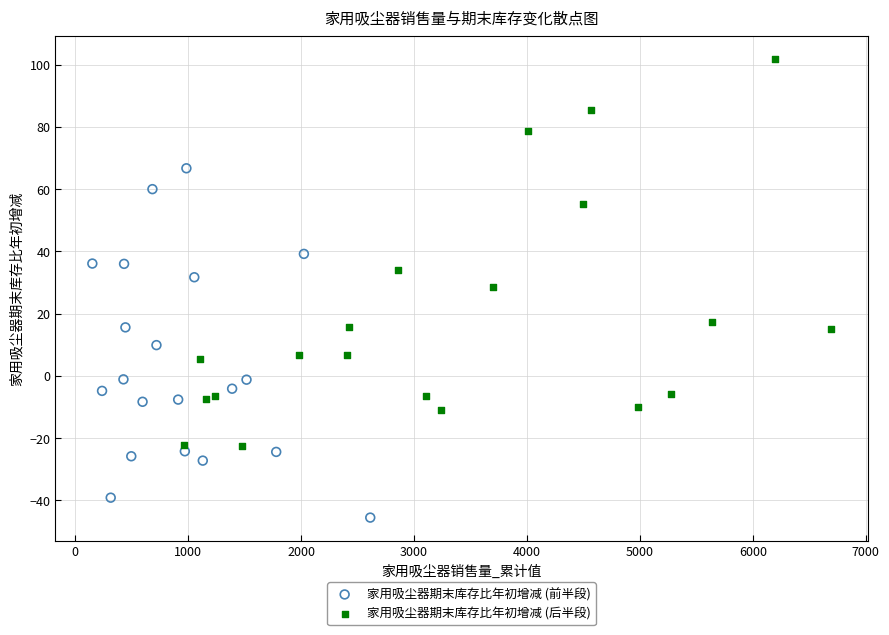

Which series contains the lowest Y value?

家用吸尘器期末库存比年初增减 (前半段)